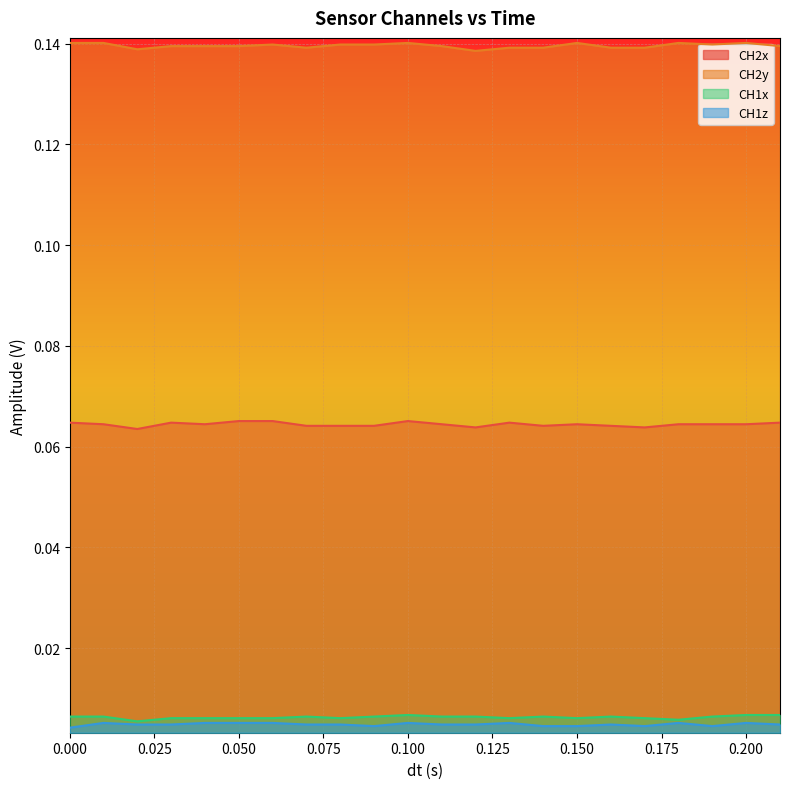

List the labels in order of CH1x value, smallest first.

0.02, 0.18, 0.03, 0.04, 0.05, 0.06, 0.08, 0.13, 0.15, 0.17, 0.0, 0.01, 0.07, 0.09, 0.11, 0.12, 0.14, 0.16, 0.19, 0.1, 0.2, 0.21